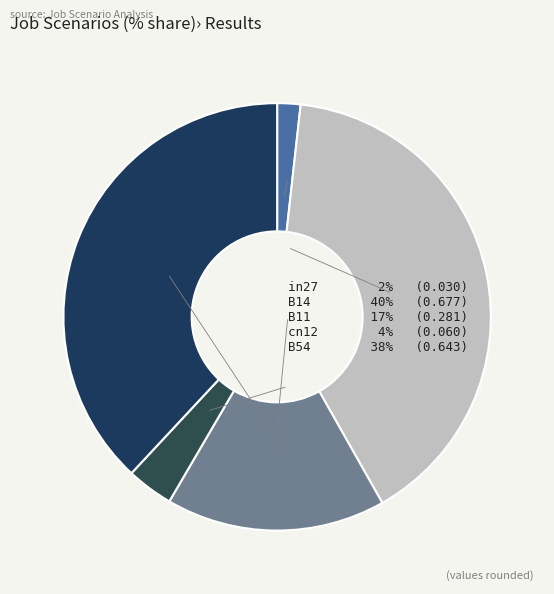

How much of the chart is everything except cn12?

96.5%